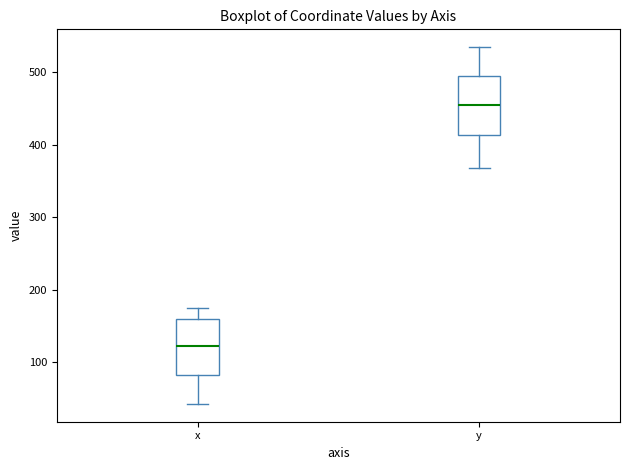

Reading left to right, read every box against the y-axis: the position of its median line, the range the box covers, and the ends of its whiskers. The values are not printed on the chart, so give them approximately, as read against the axis.

x: median 120, box 80 to 160, whiskers 40 to 180
y: median 450, box 410 to 490, whiskers 370 to 530